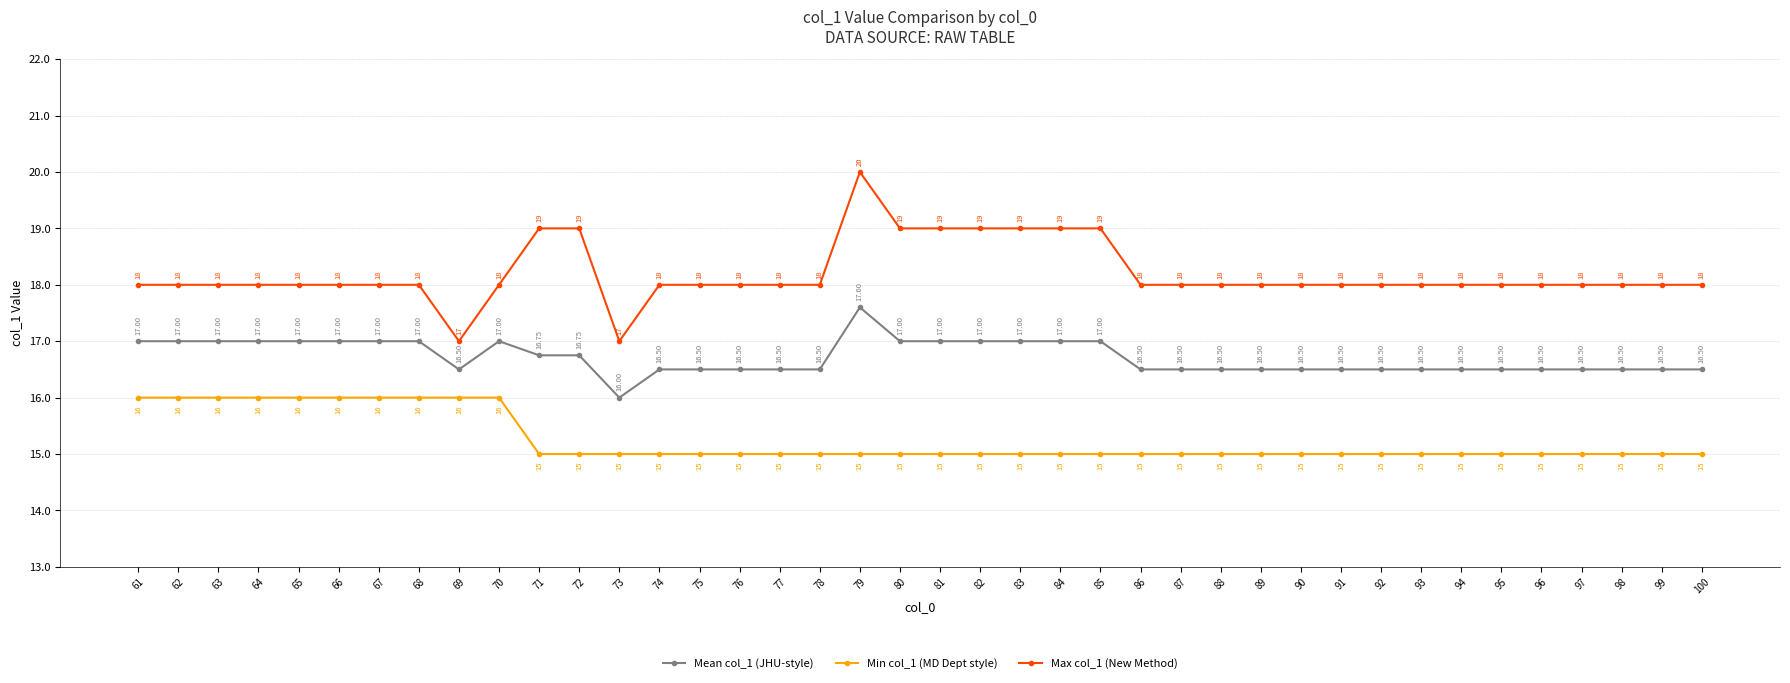

Is the value of Min col_1 (MD Dept style) at 96 greater than the value of Max col_1 (New Method) at 72?

No